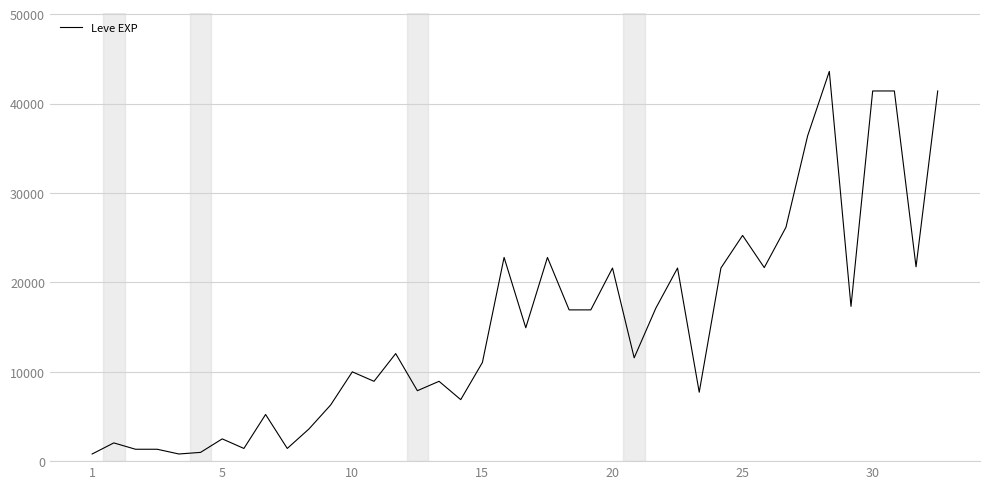

Count the number of categories in the chart.

40